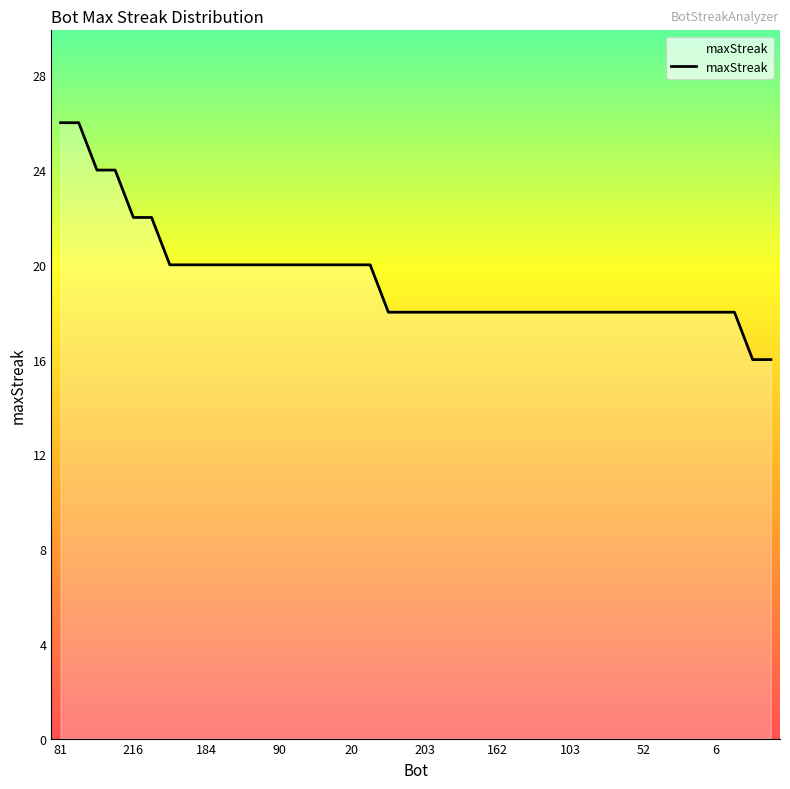

What is the maximum value shown in the chart?

26